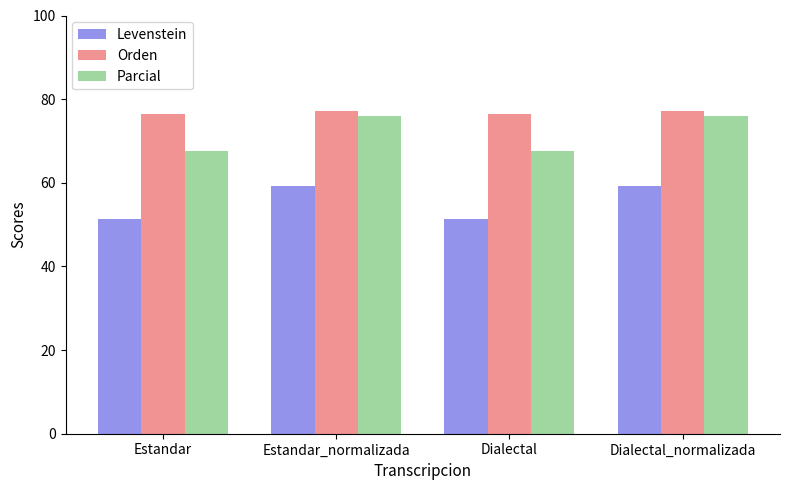

What is the average value of the Levenstein series?

55.3